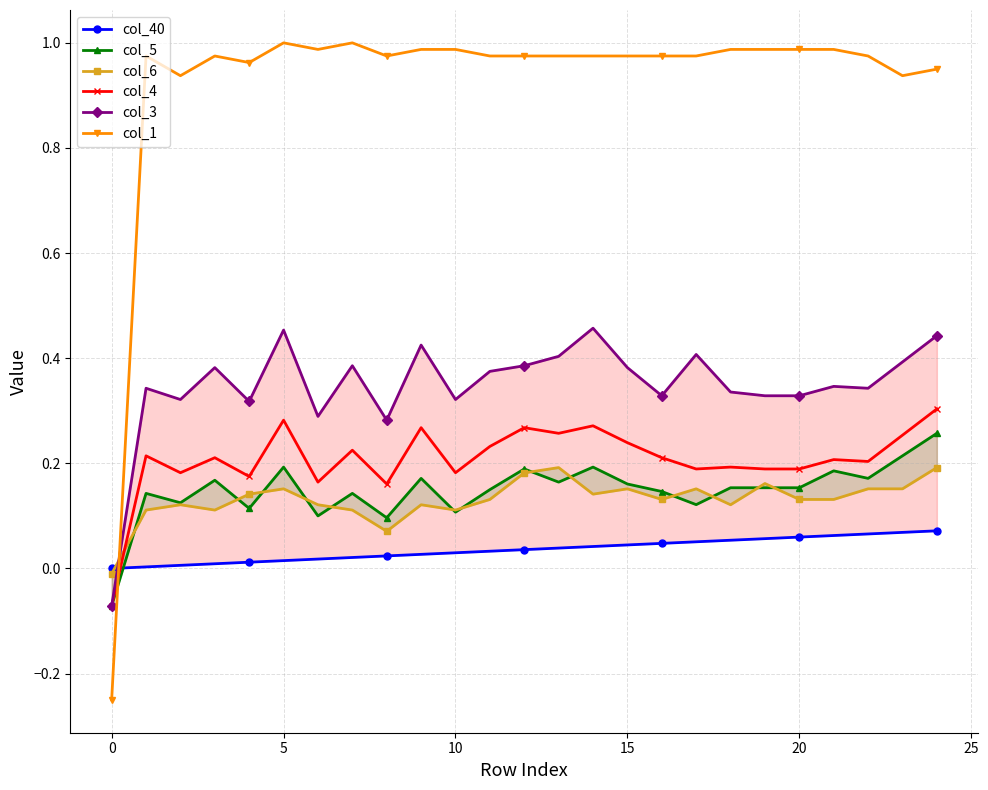

True or false: col_4 and col_1 cross at least once.

True